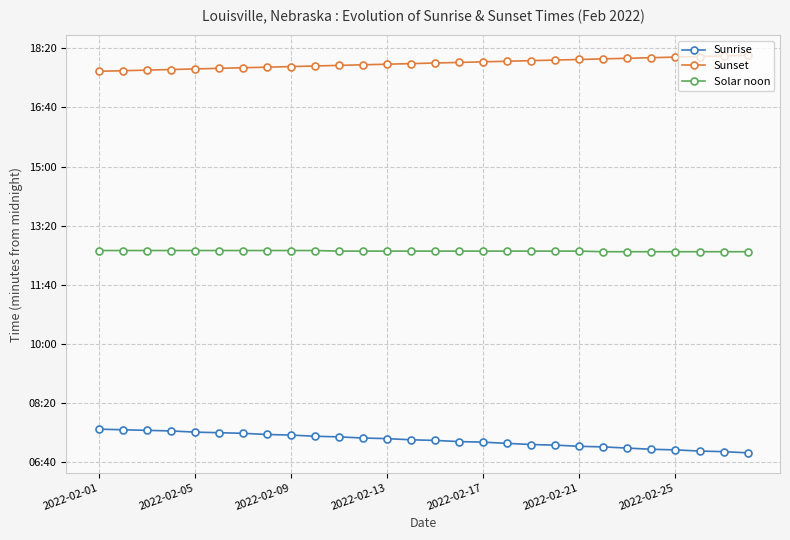

Is this an area chart (filled region under the line)?

No